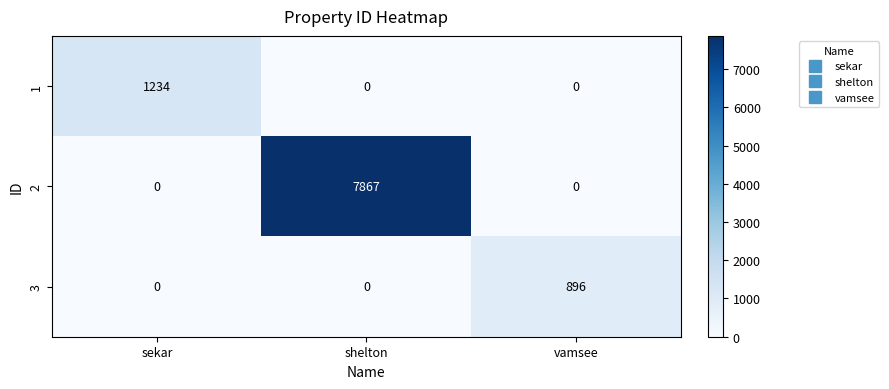

How many series are shown in this chart?

3